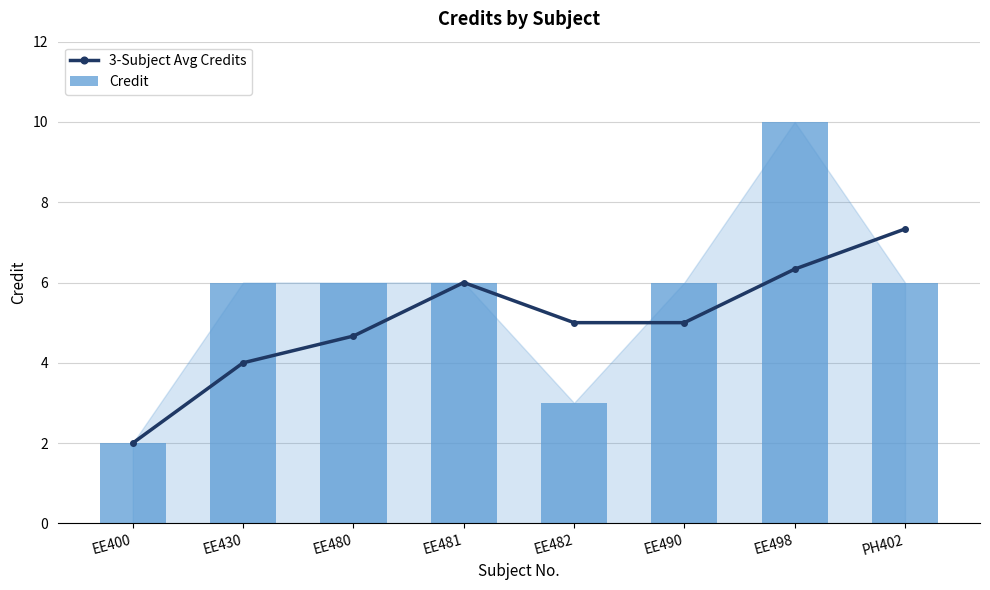

How many data points in Credit are above 6?

1